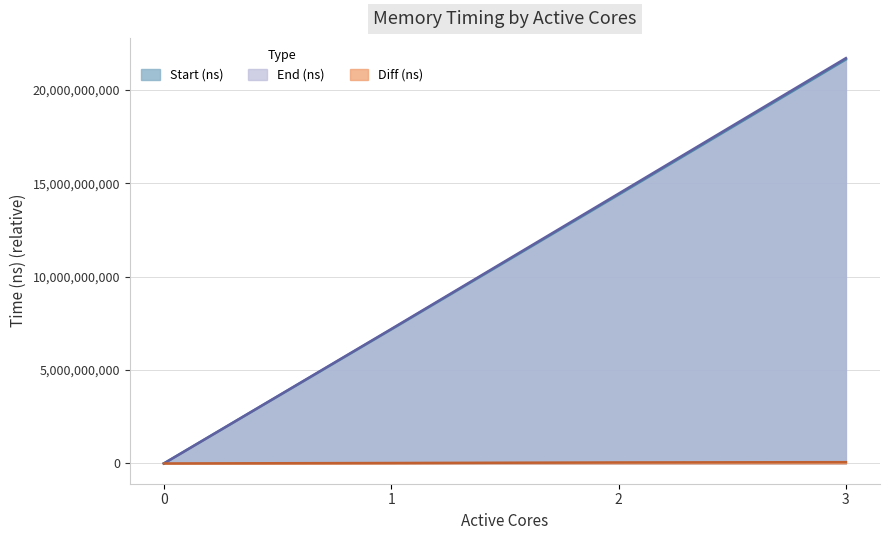

Reading left to right, extract all data points from this chart.

Start (ns): 0=0	1=7174281524	2=14390574286	3=21630863615
End (ns): 0=0	1=7197168331	2=14444396054	3=21699341078
Diff (ns): 0=0	1=22886807	2=53821768	3=68477463